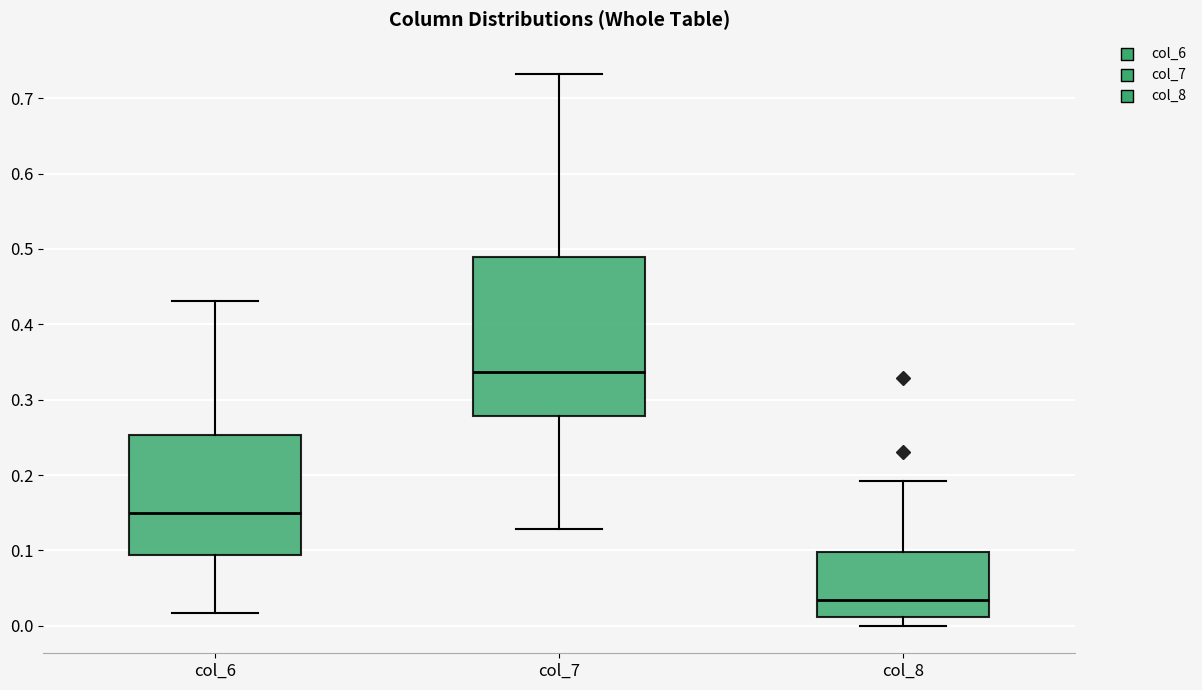

Comparing the boxes themselves (not the whiskers), which one is the tallest?

col_7